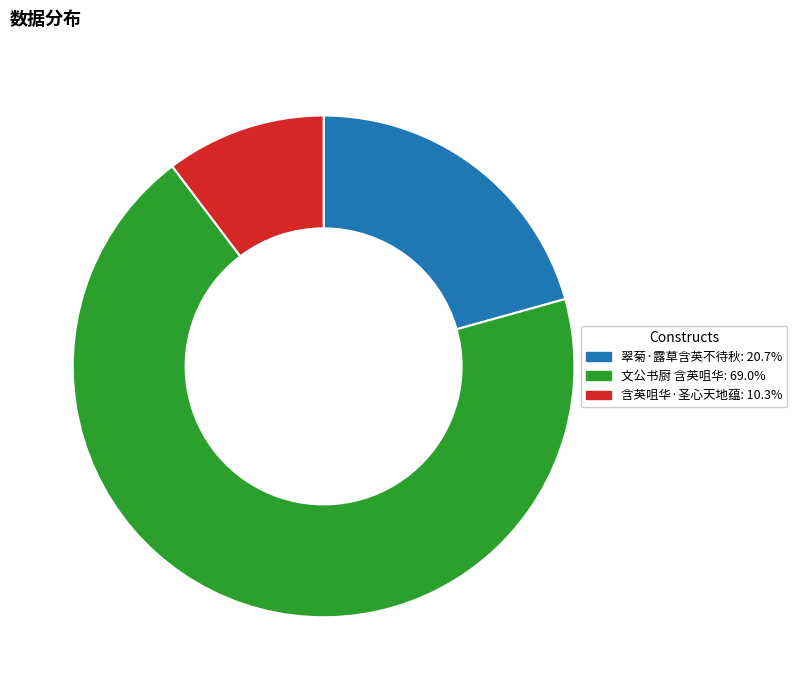

Is it true that 含英咀华·圣心天地蕴 is 10% of the pie?

True